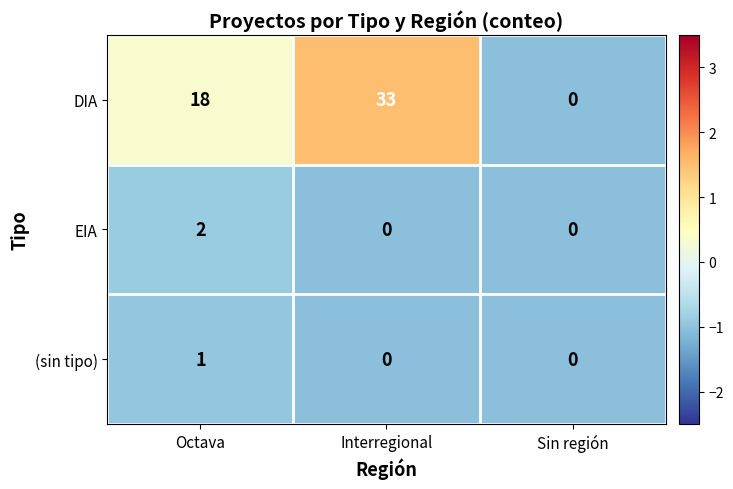

Which label corresponds to the largest value in the chart?

Interregional